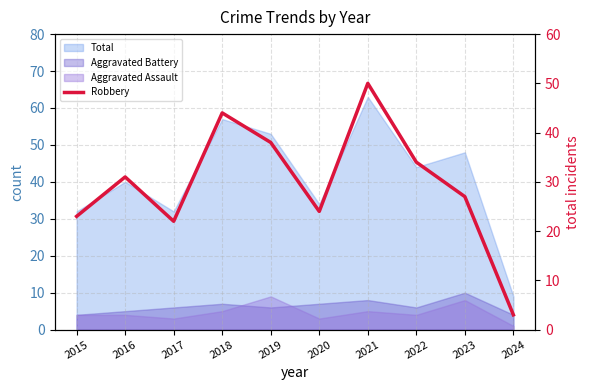

How many lines are shown in the chart?

1